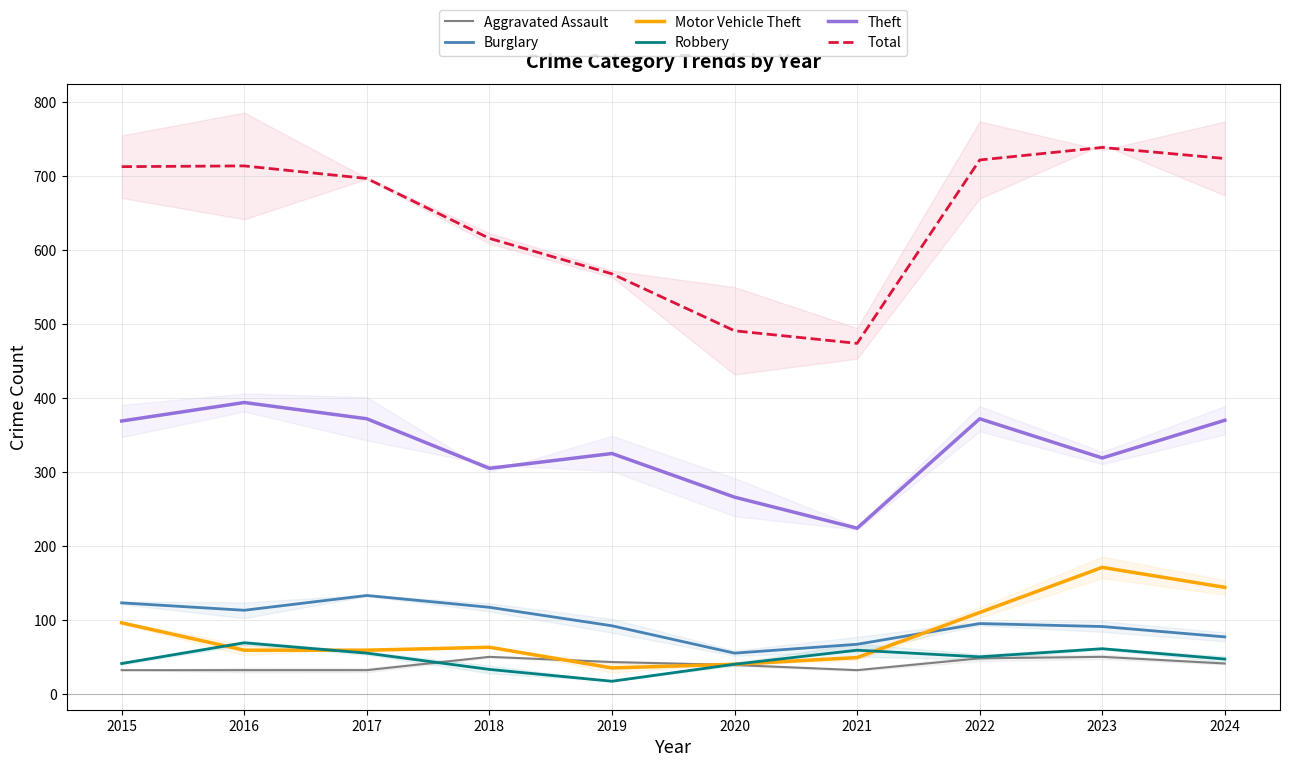

True or false: Aggravated Assault has a value of 50 at 2018.

True